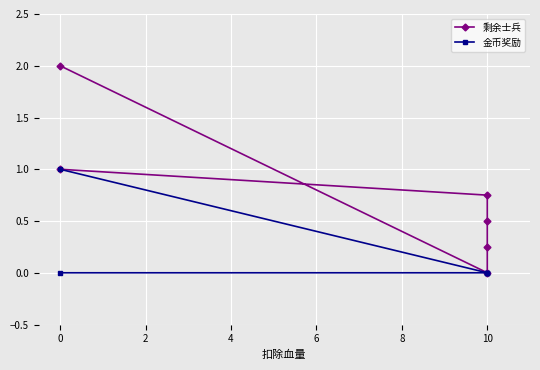

True or false: 金币奖励 has more than 1 points higher than both neighbors.

False